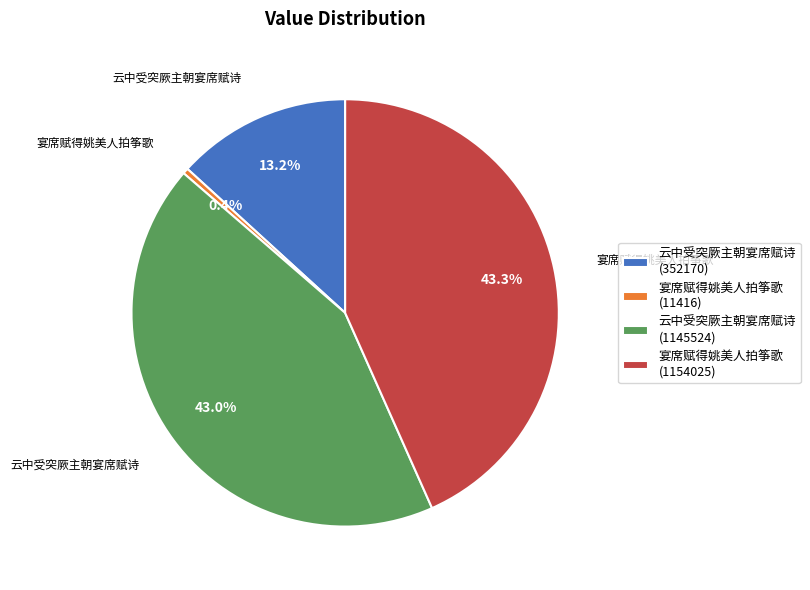

Does any single category account for the majority?

No